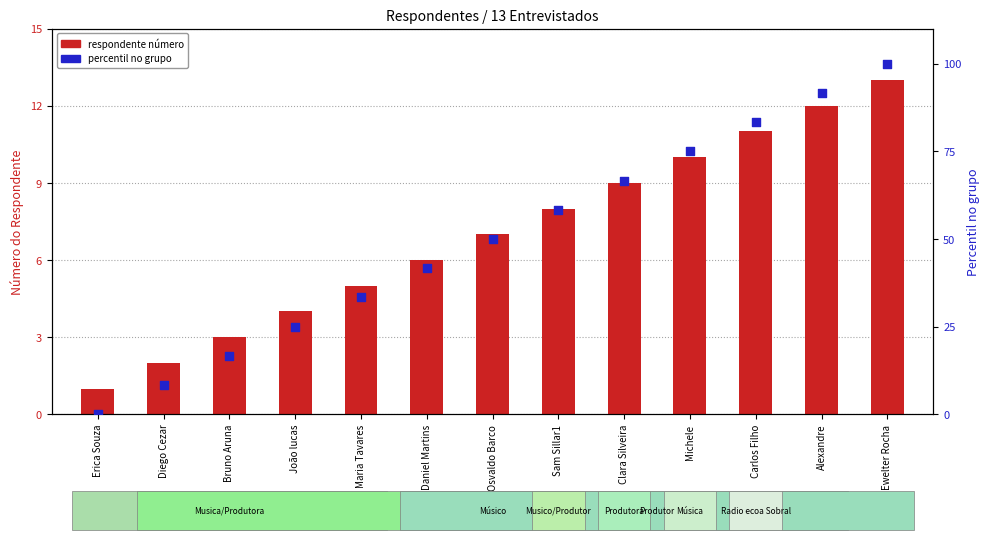

What is the total value across all series at Carlos Filho?

94.3